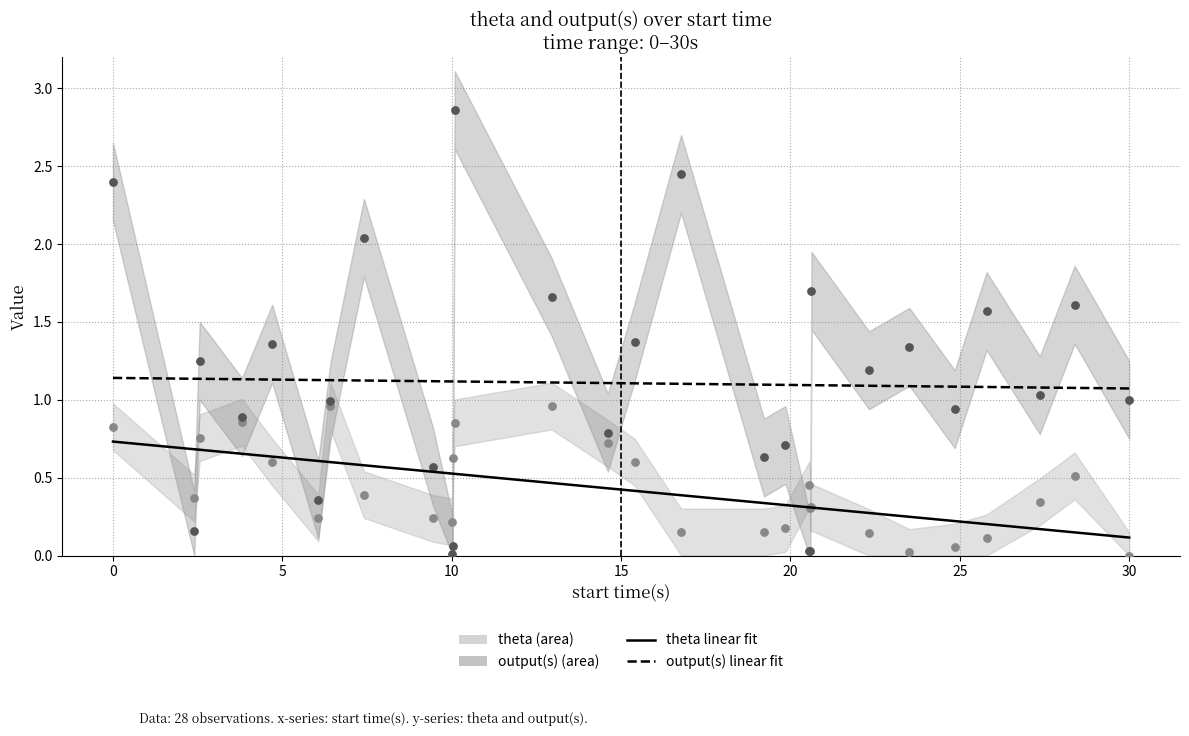

Which series has the largest total across all categories?

output